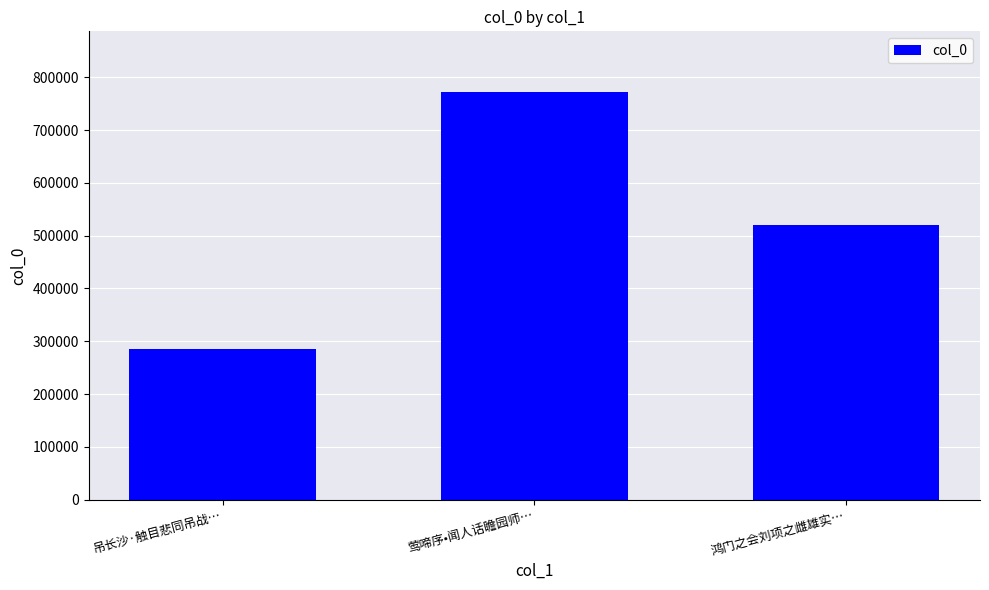

What is the smallest value displayed?

284422